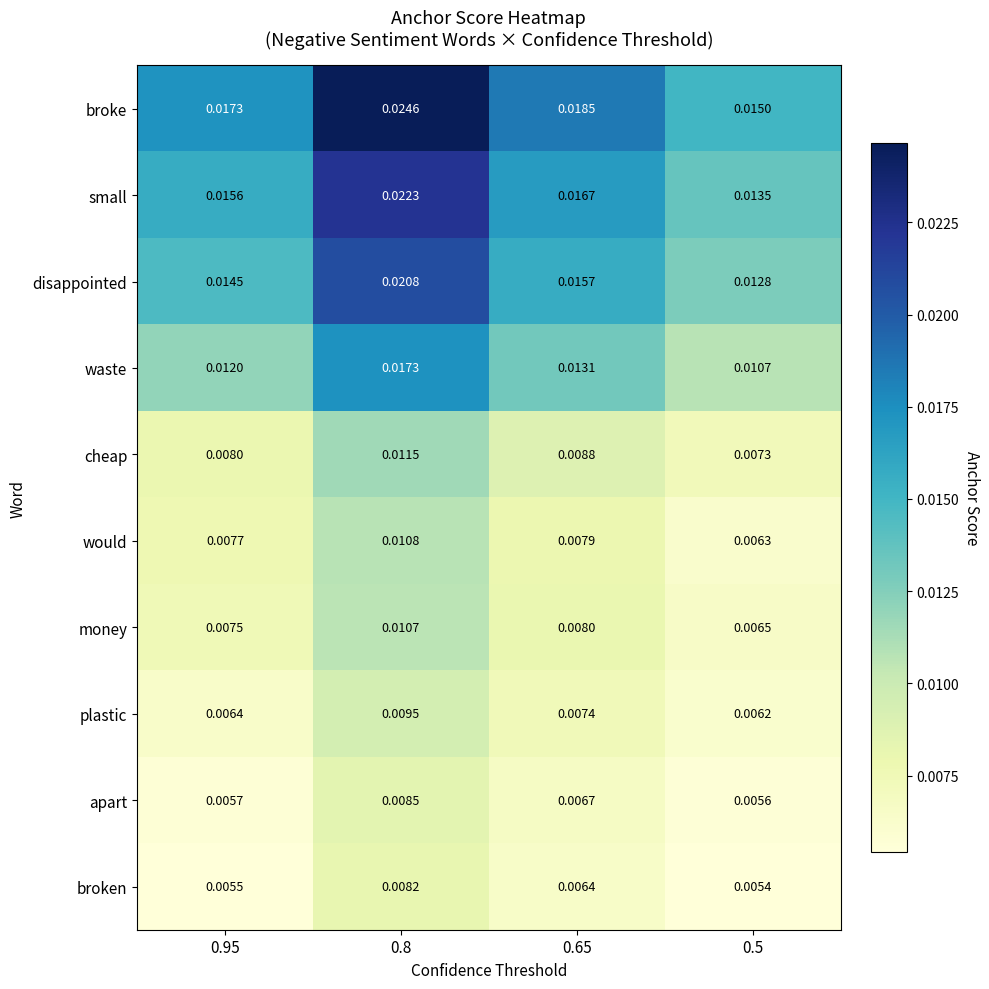

Which series has the widest spread of values?

broke